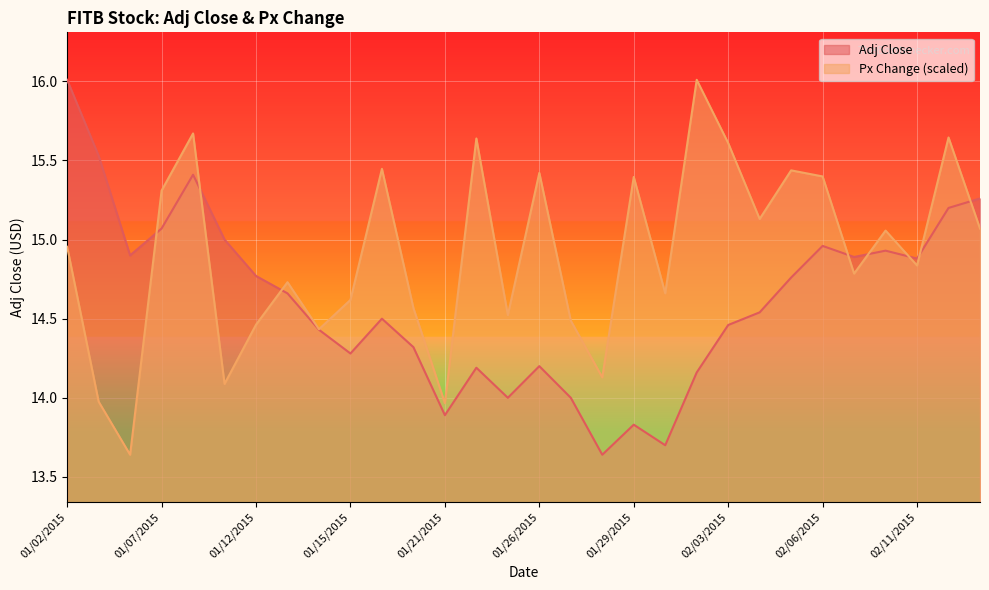

Which series has the largest total across all categories?

Px Change (scaled)